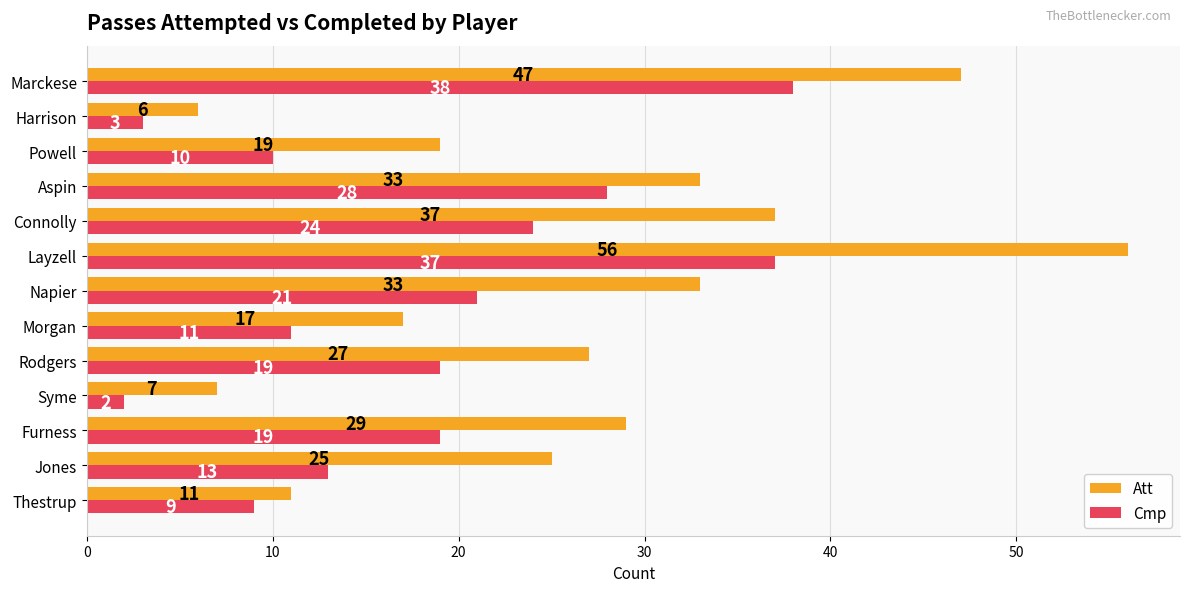

What value does the Att series have at Thestrup, to the nearest 10?

10